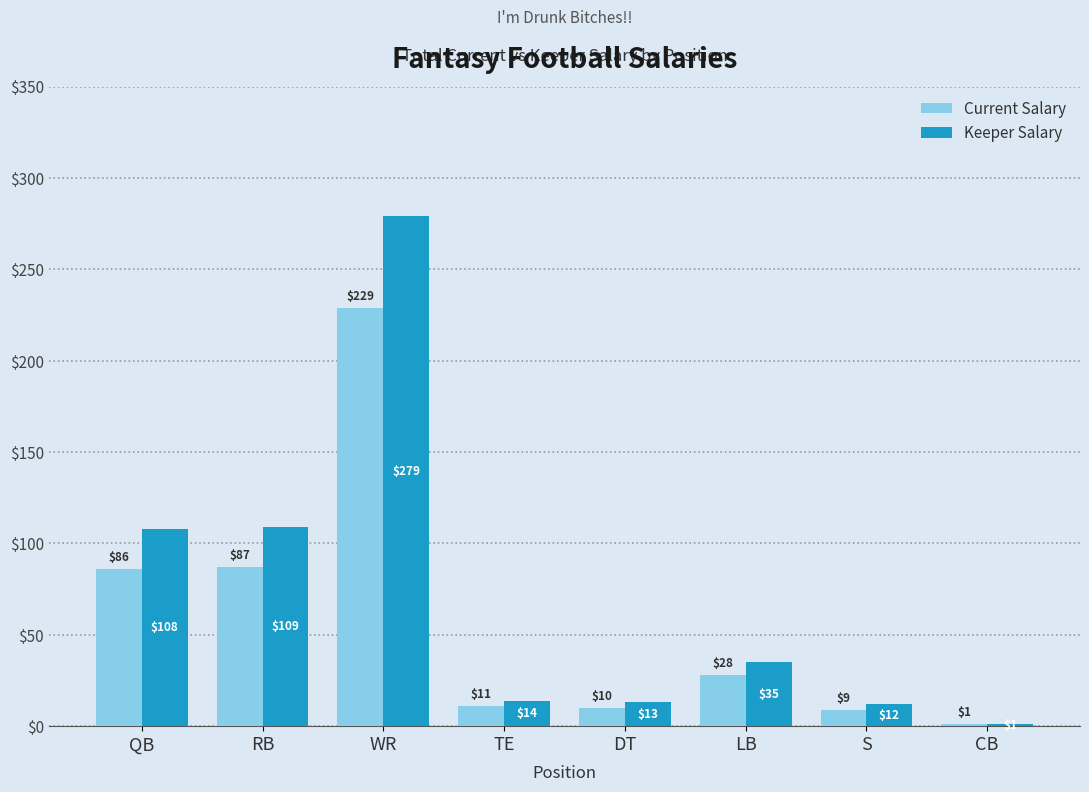

What is the spread (max minus min) of values at RB?

22